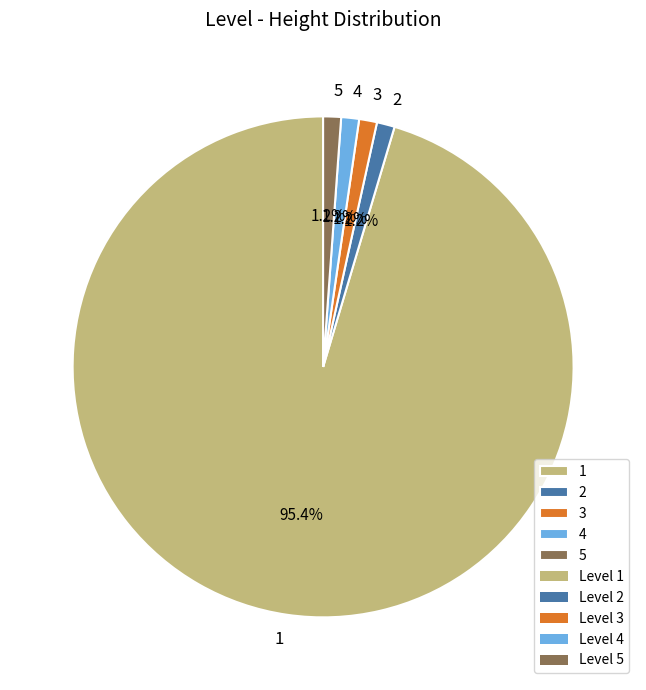

Is there a majority slice in this chart?

Yes